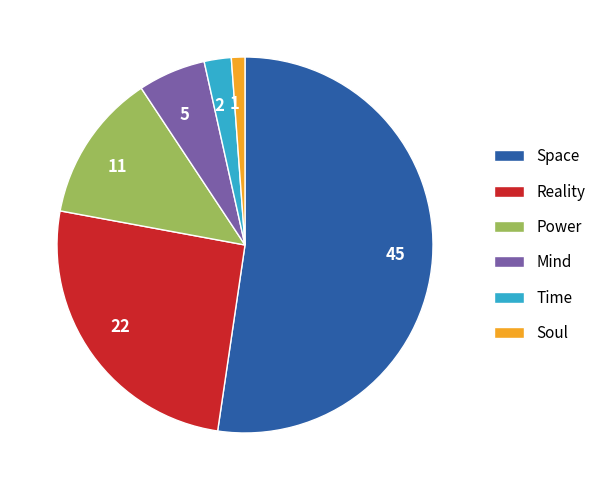

Is there any slice that represents more than half of the pie?

Yes